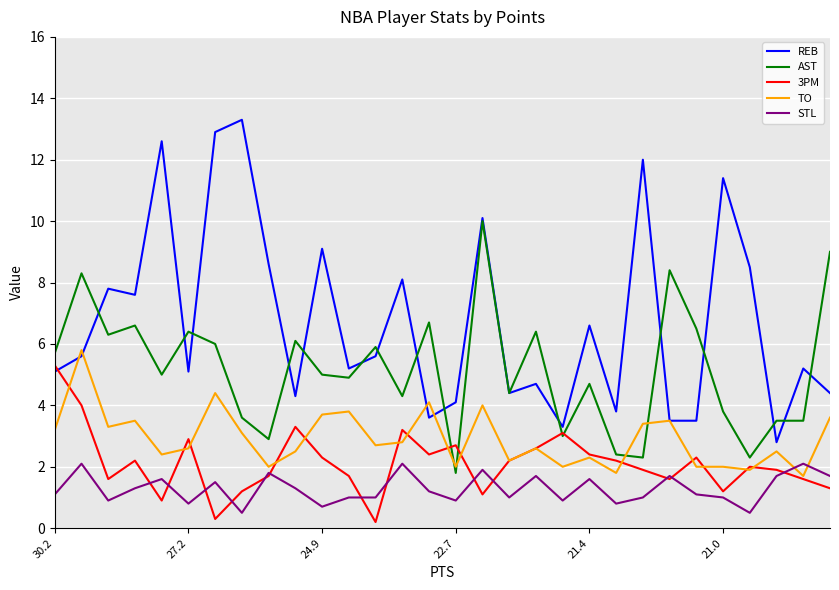

What is the minimum value for REB?

2.8